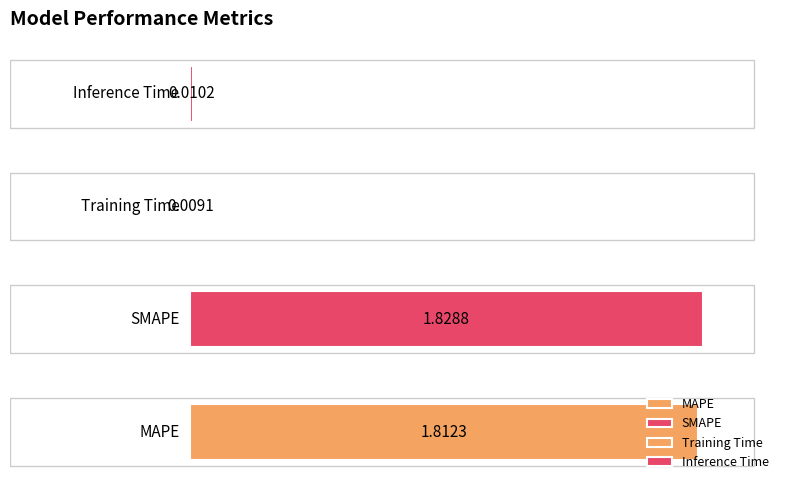

List the labels in order of value, largest first.

SMAPE, MAPE, Inference Time, Training Time